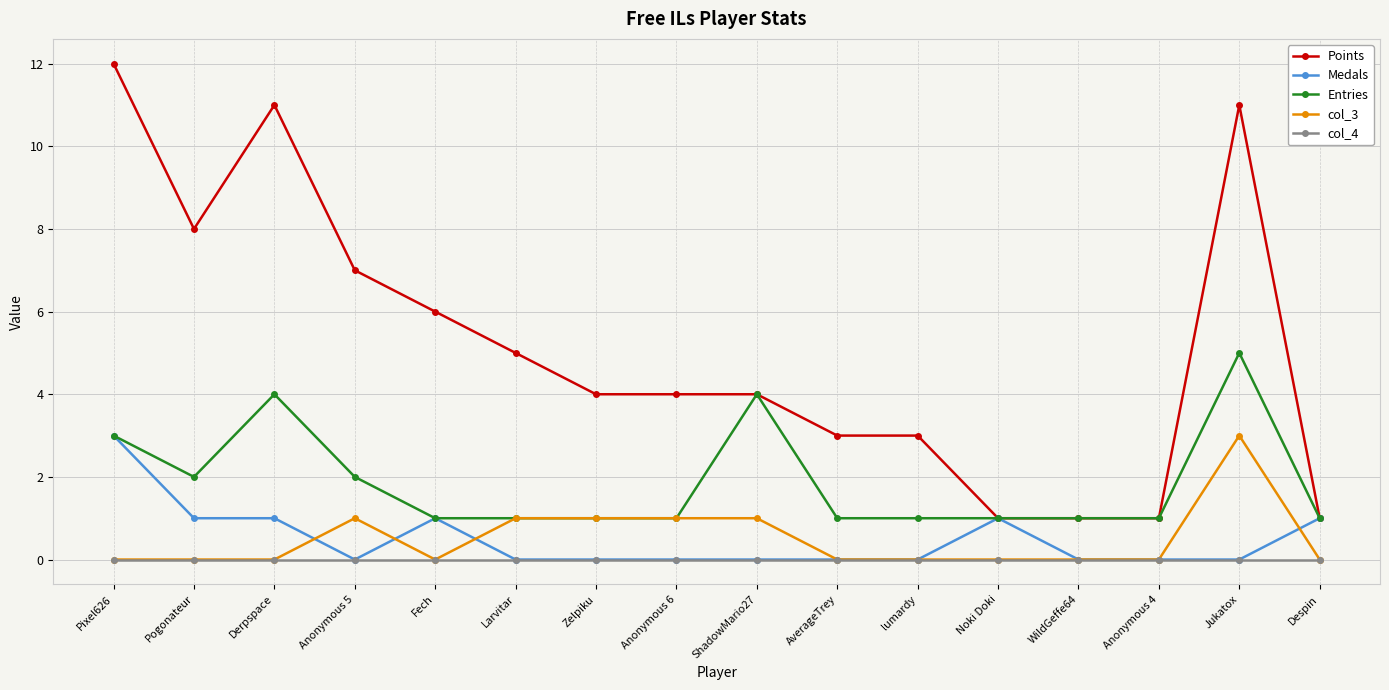

How many series are shown in this chart?

5